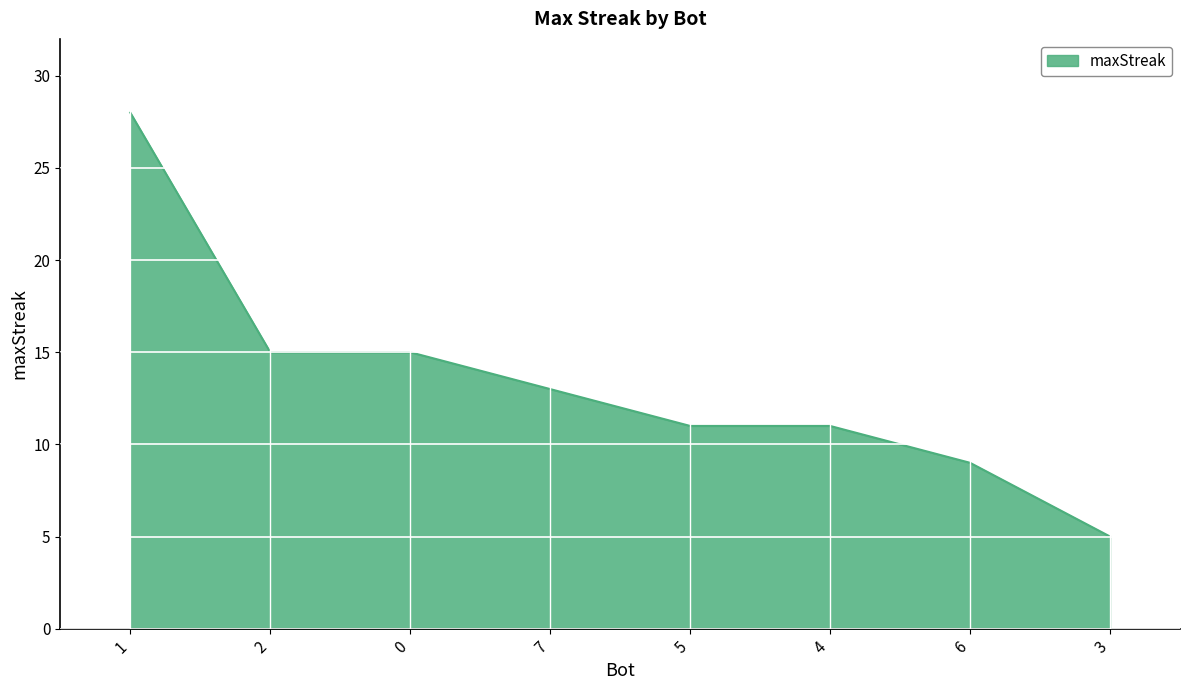

Which category has the highest value across all series?

1